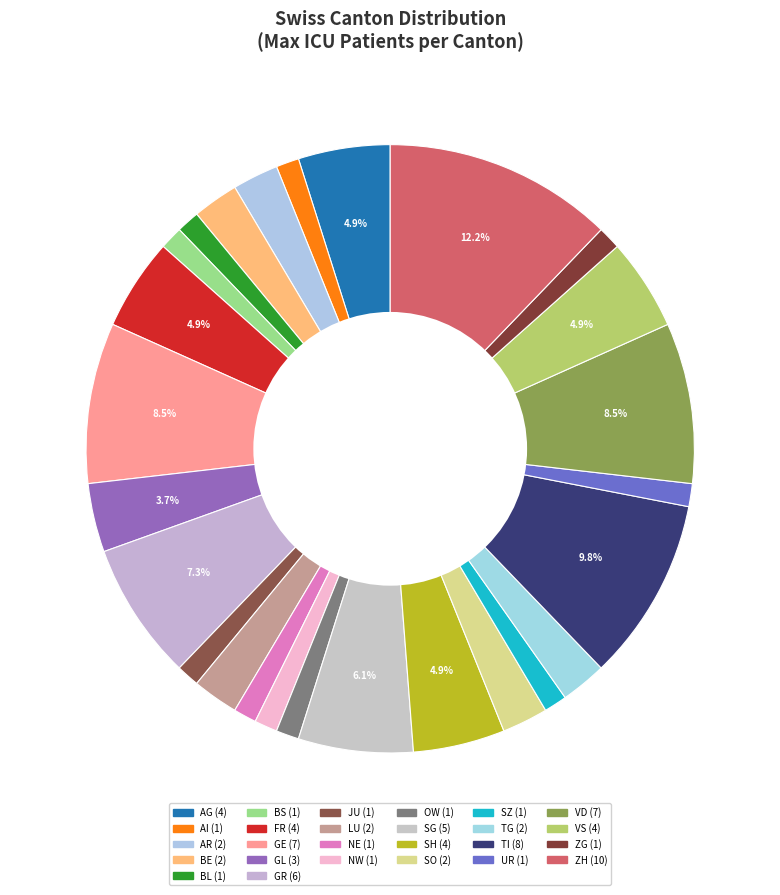

Is there any slice that represents more than half of the pie?

No